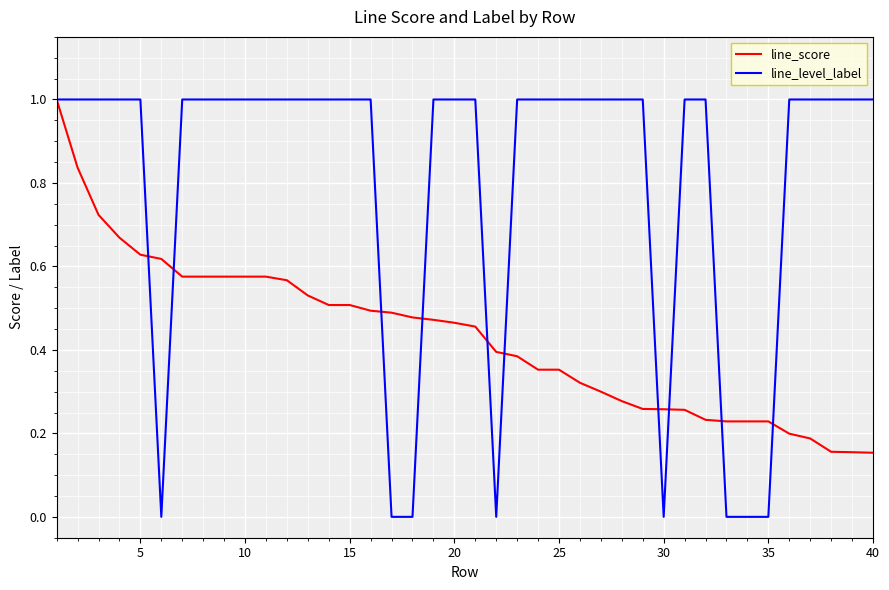

What is the highest value of the line_score series?

1.0